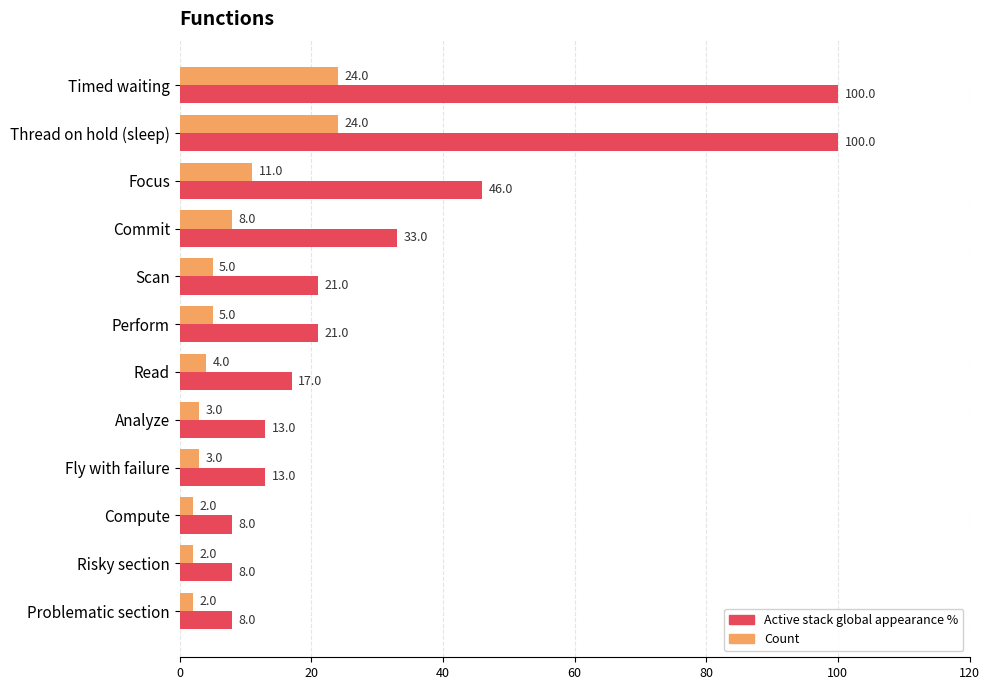

What is the smallest value displayed?

2